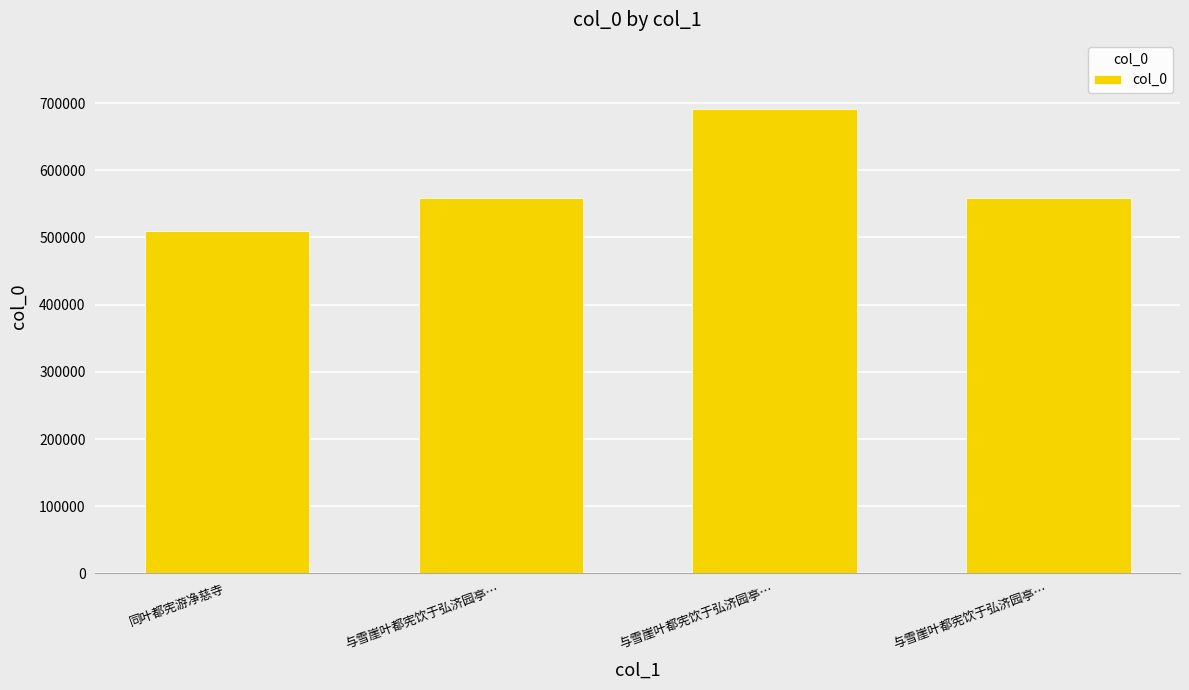

Count the number of categories in the chart.

4